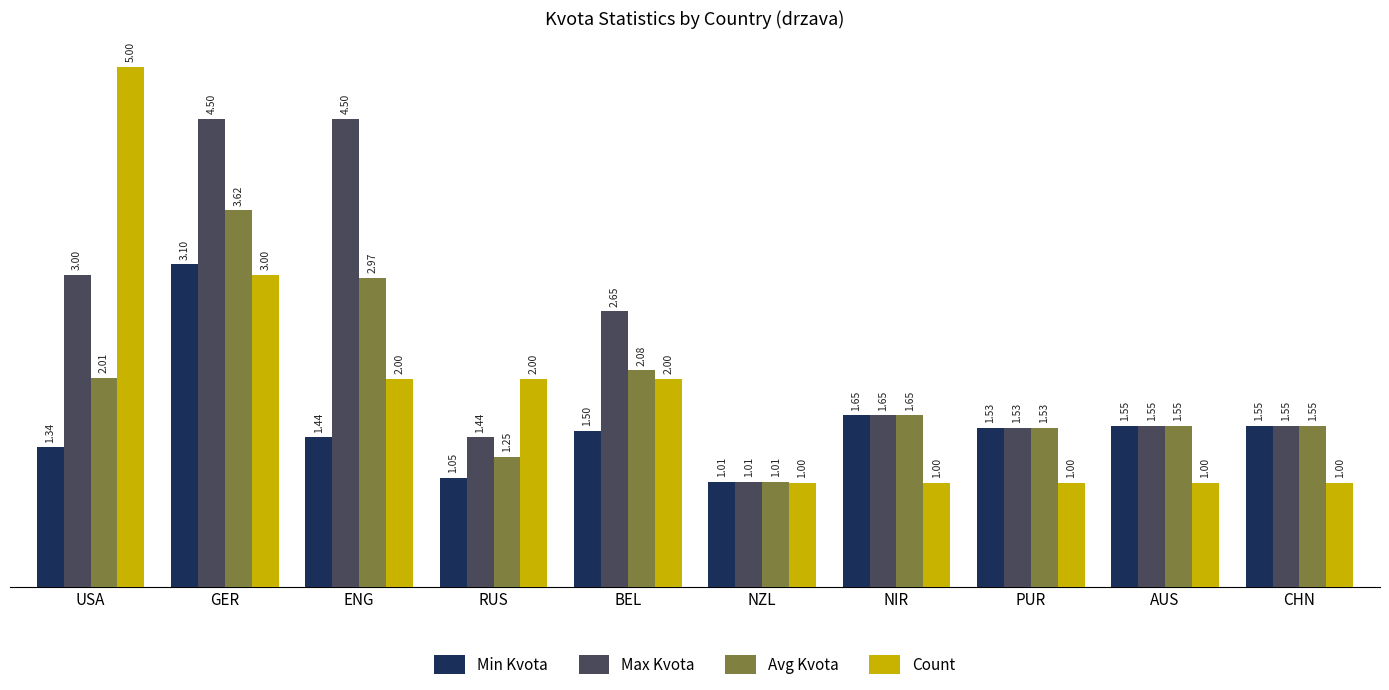

Rank the series by their maximum value, from lowest to highest.

Min Kvota, Avg Kvota, Max Kvota, Count